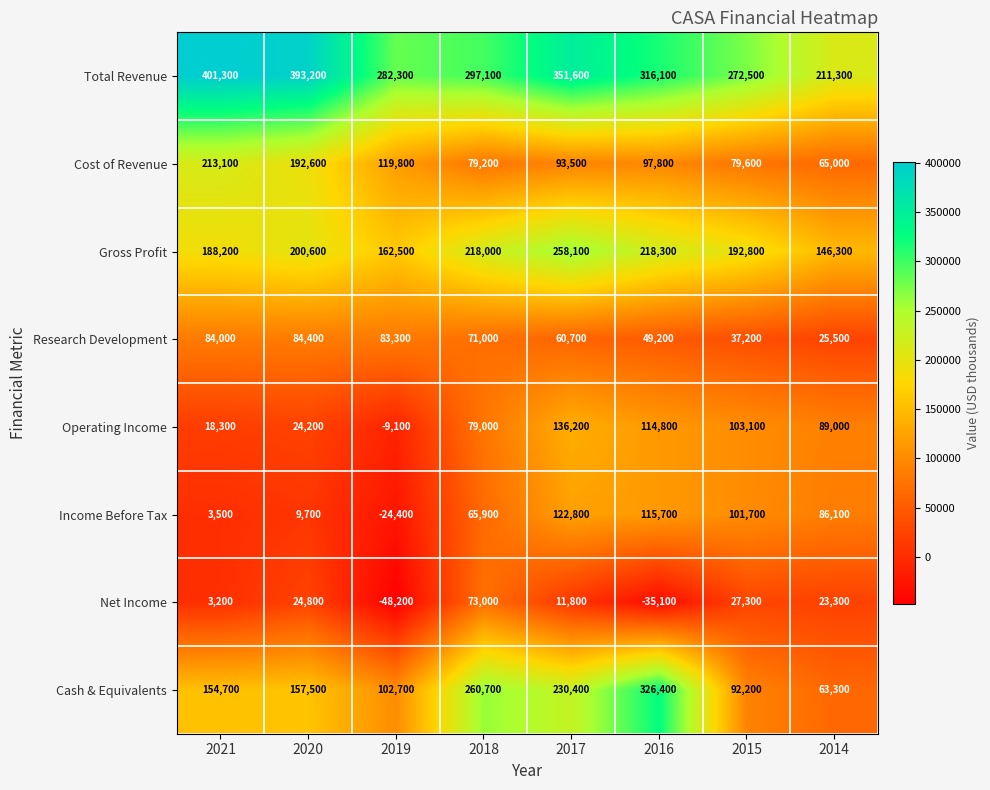

Is it true that Cash & Equivalents equals 129513 at 2015?

False